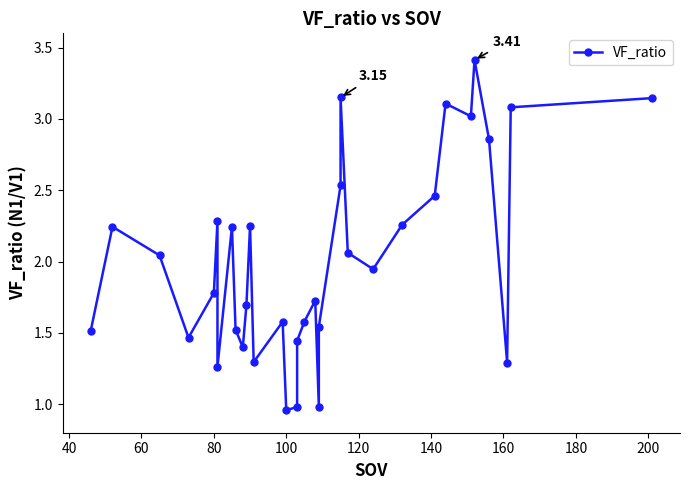

What is the sum of all values?

68.1